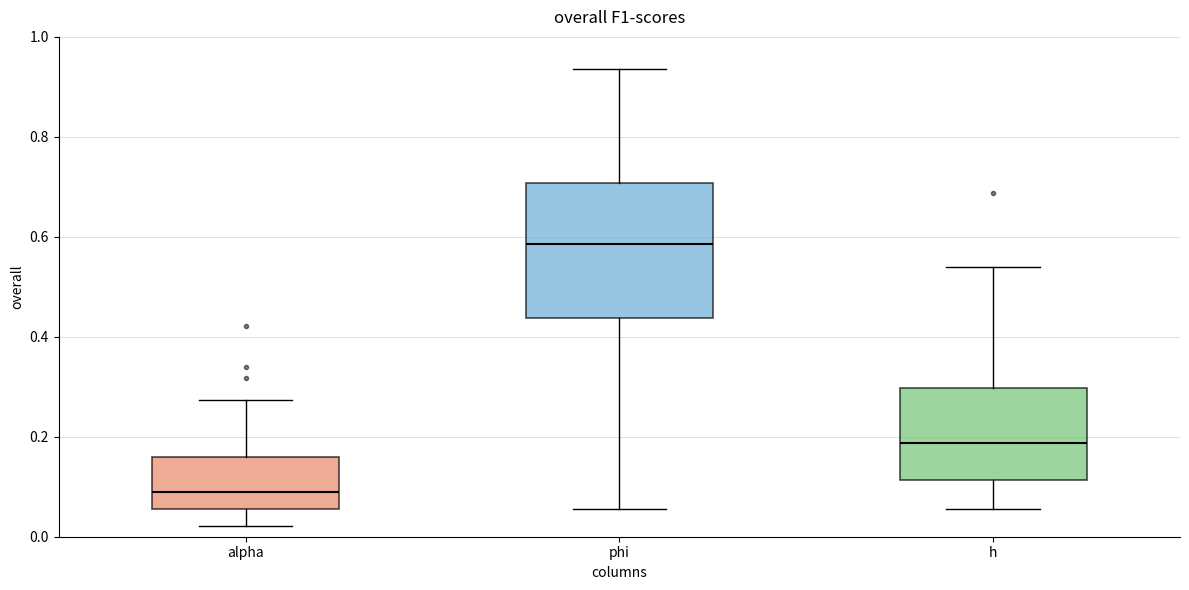

Where does the upper whisker of the box for alpha end on the y-axis? The values are not printed on the chart, so give them approximately, as read against the axis.

0.28